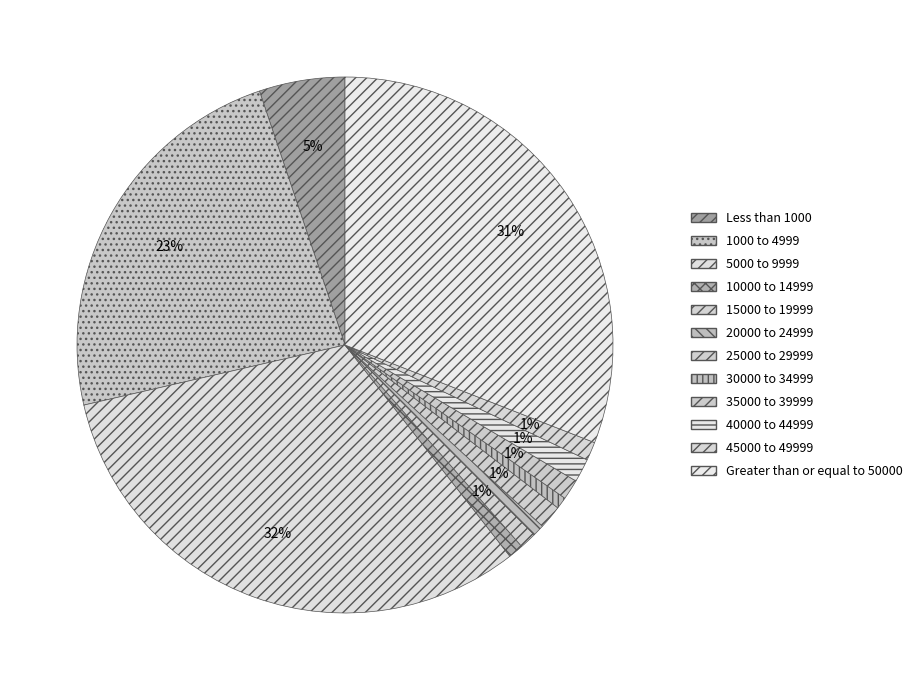

Is 10000 to 14999 the majority of the pie?

No